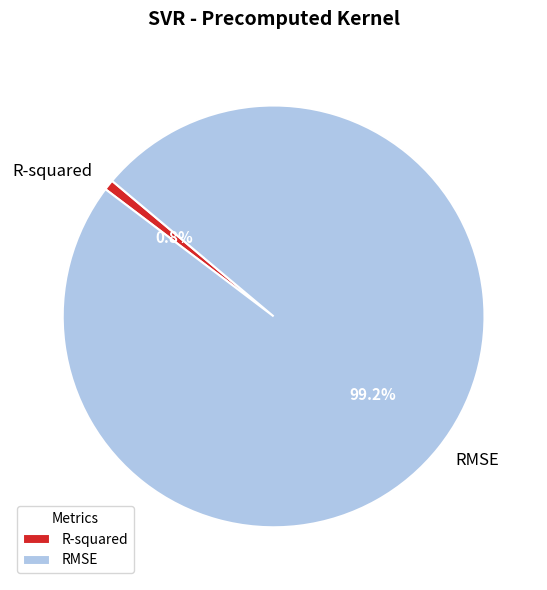

Which category has the smallest portion of the pie?

R-squared